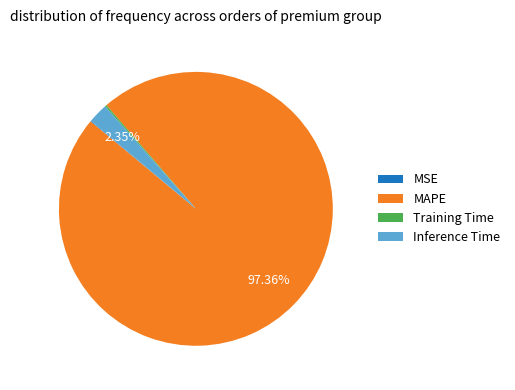

Is there any slice that represents more than half of the pie?

Yes